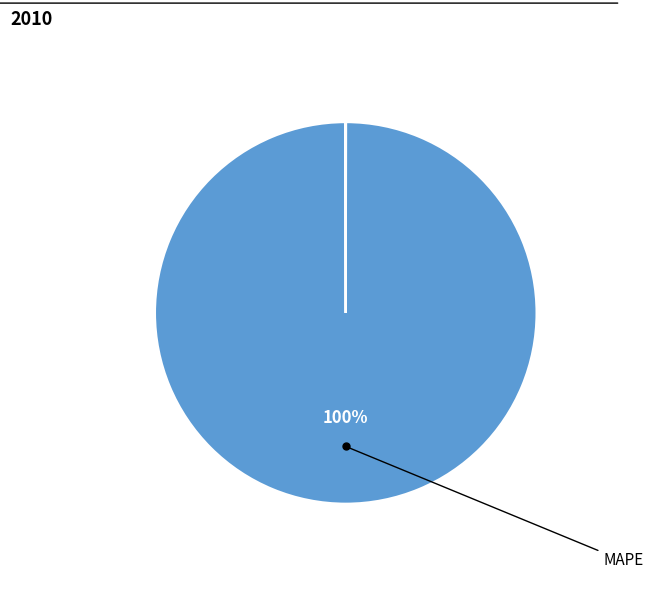

To the nearest percent, what is the average slice percentage?

25%